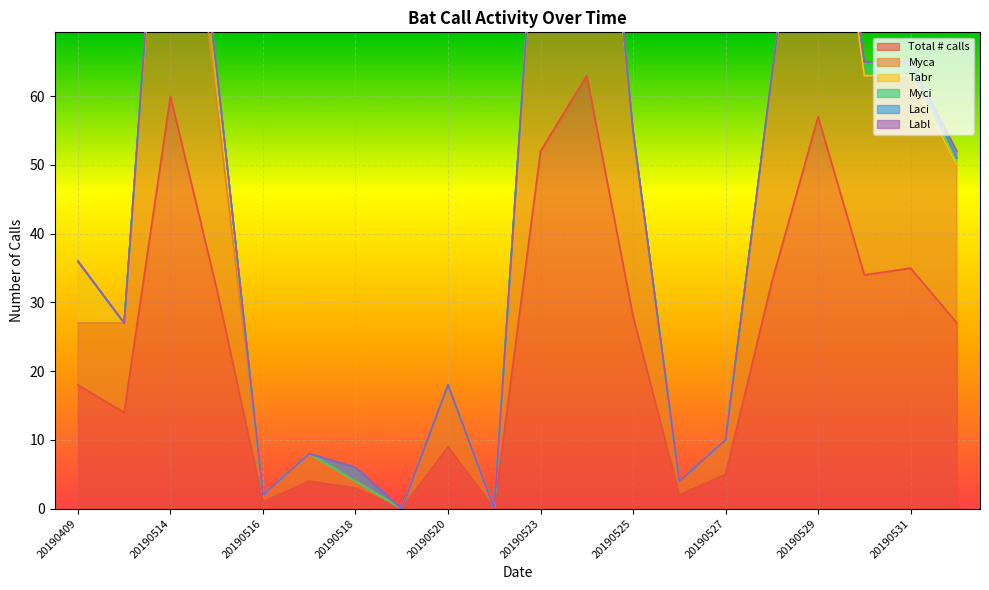

Is it true that Myci equals -1 at 20190526?

False